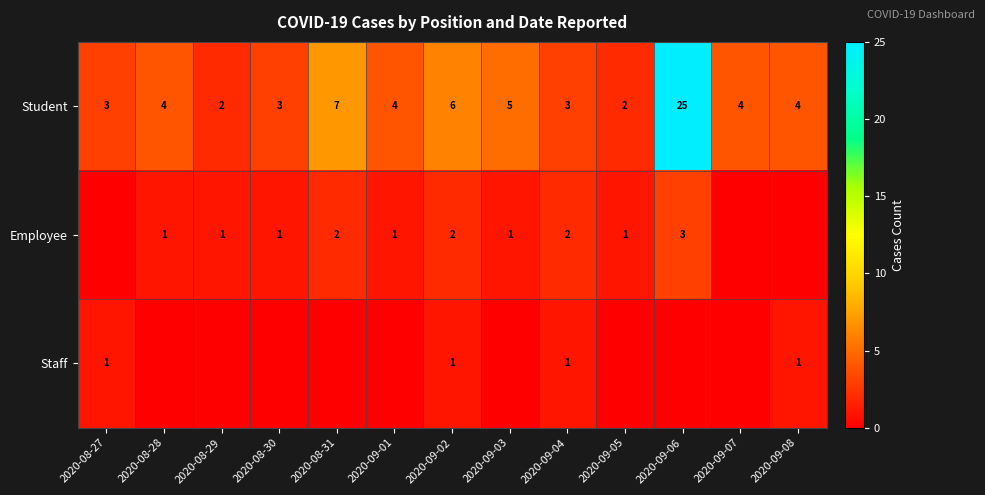

The value of Employee at 2020-09-03 is 1. True or false?

True